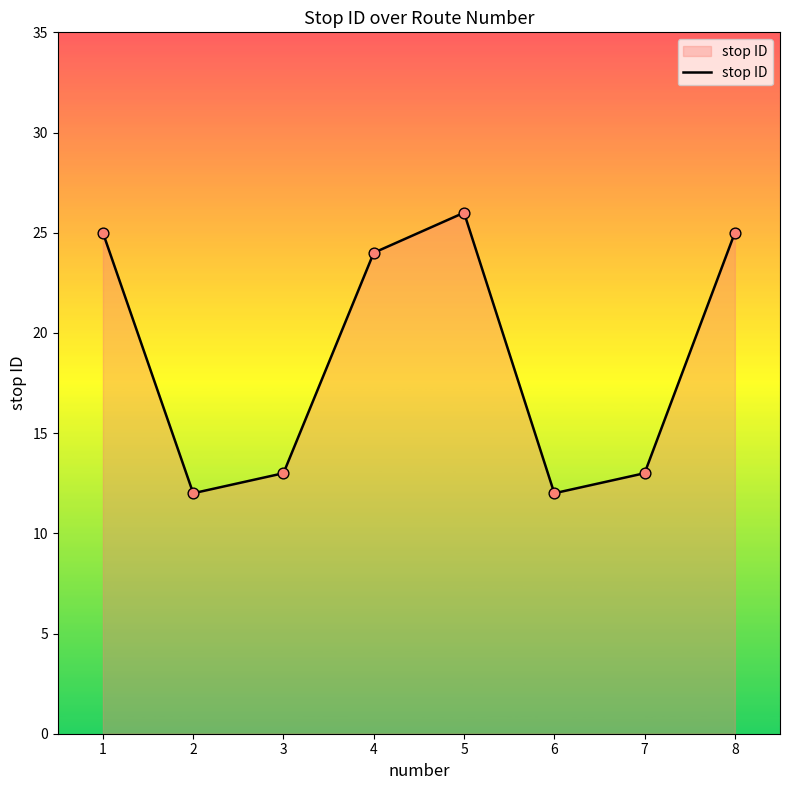

Approximately how many times larger is the value at 5 compared to 6?

2.2